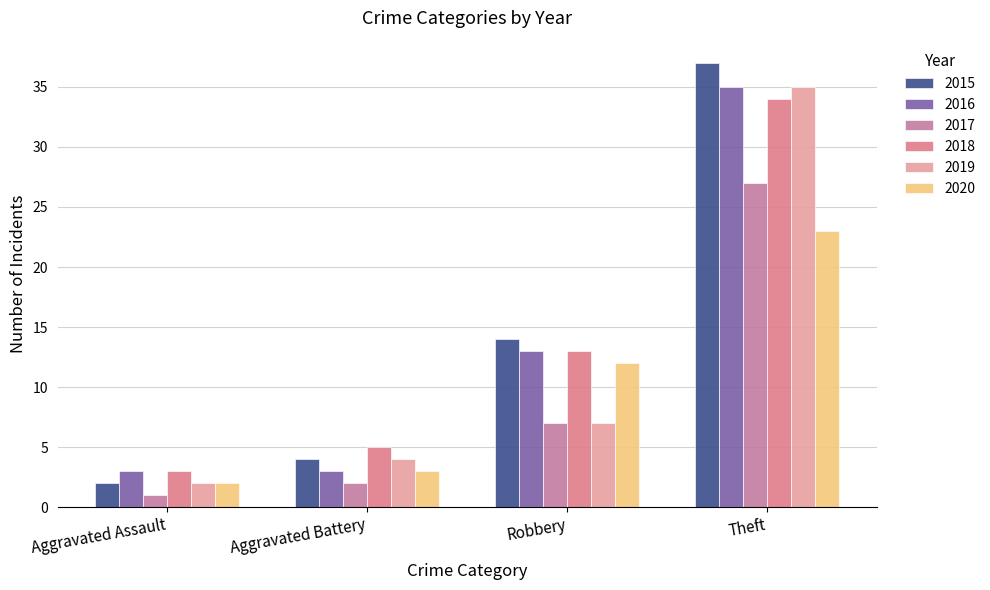

List the series in order of their peak value, lowest first.

2020, 2017, 2018, 2016, 2019, 2015